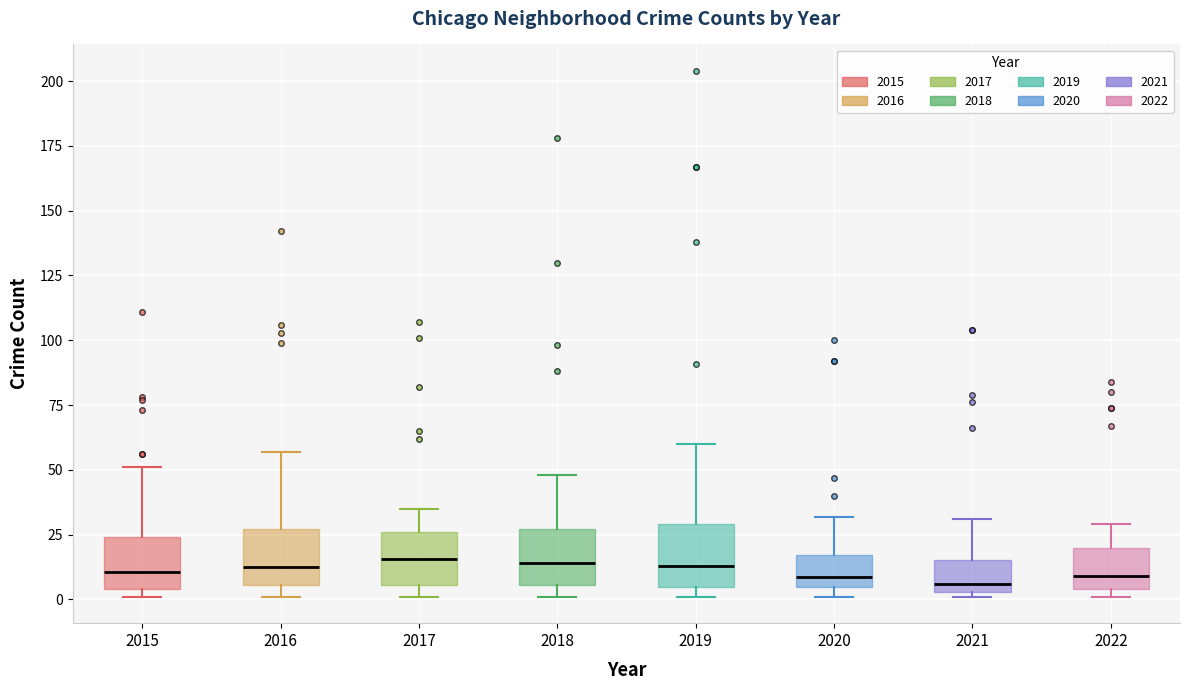

Where is the lower edge of the box at x = 2018 on the y-axis? The values are not printed on the chart, so give them approximately, as read against the axis.

5